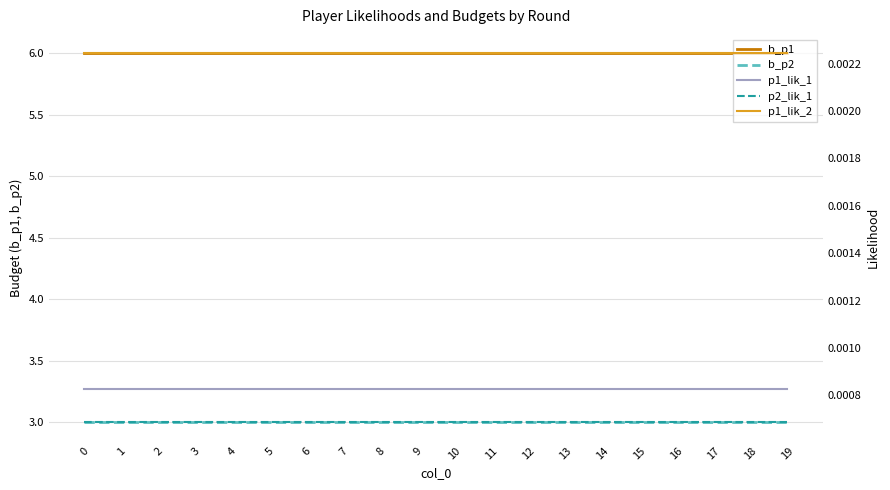

Is it true that p1_lik_1 equals 0.0 at 19?

False